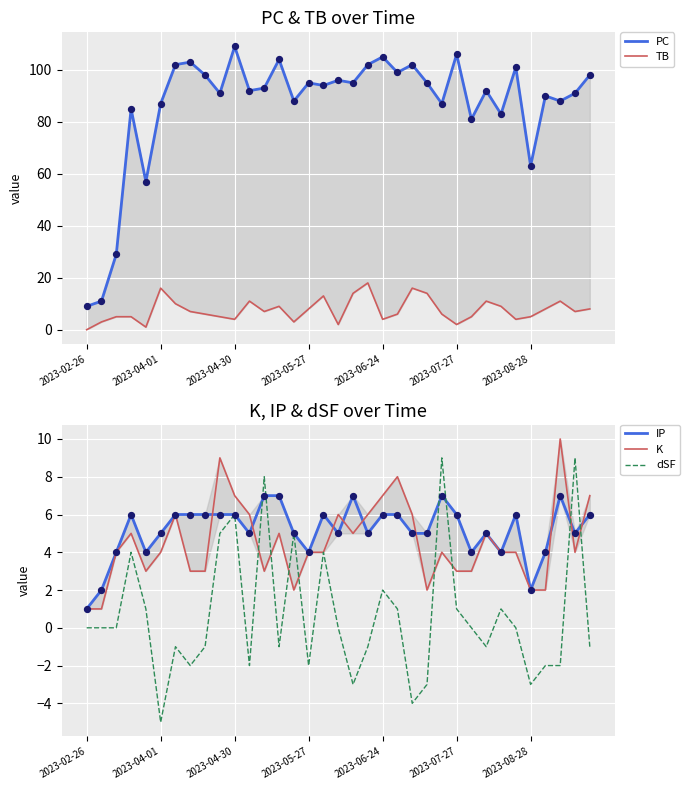

Which series reaches the maximum Y coordinate?

PC